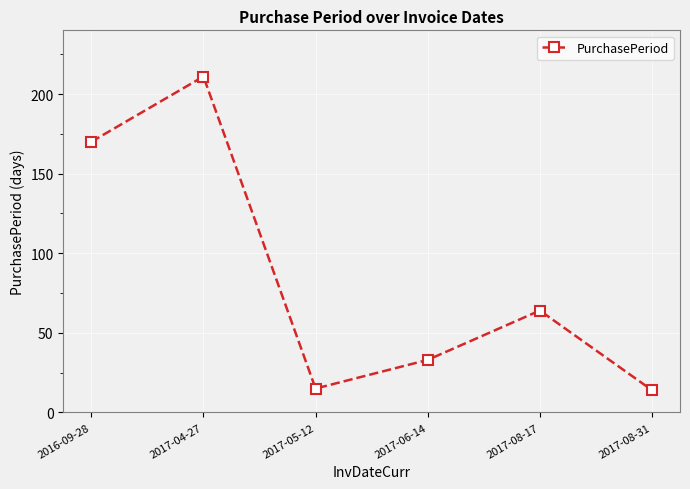

True or false: the data shows 211 at 2017-04-27.

True